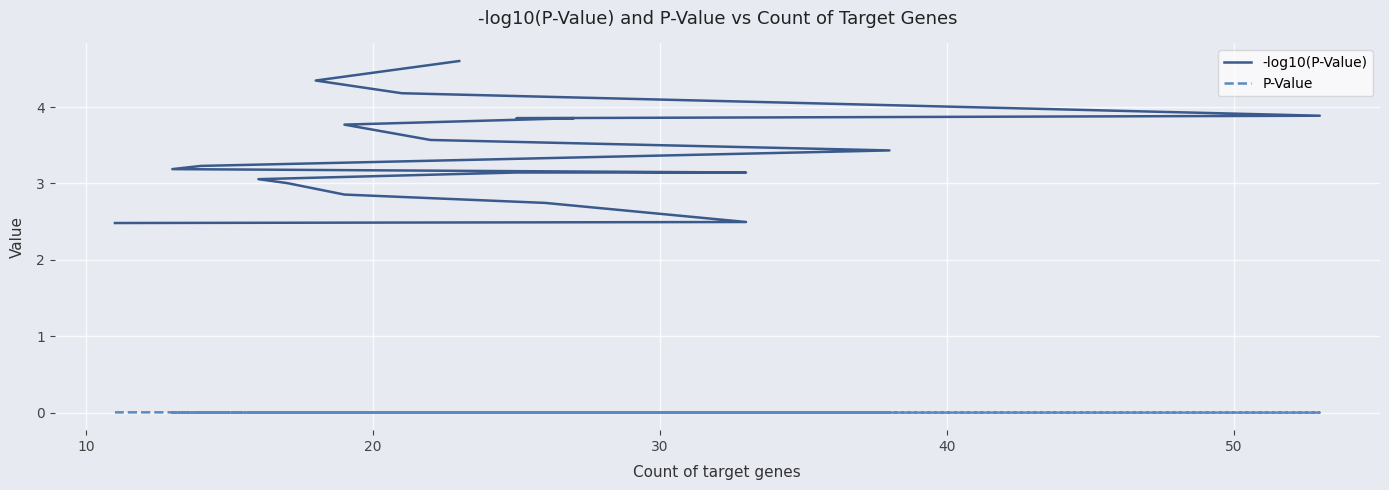

The value of P-Value at 40 is 0.0. True or false?

True